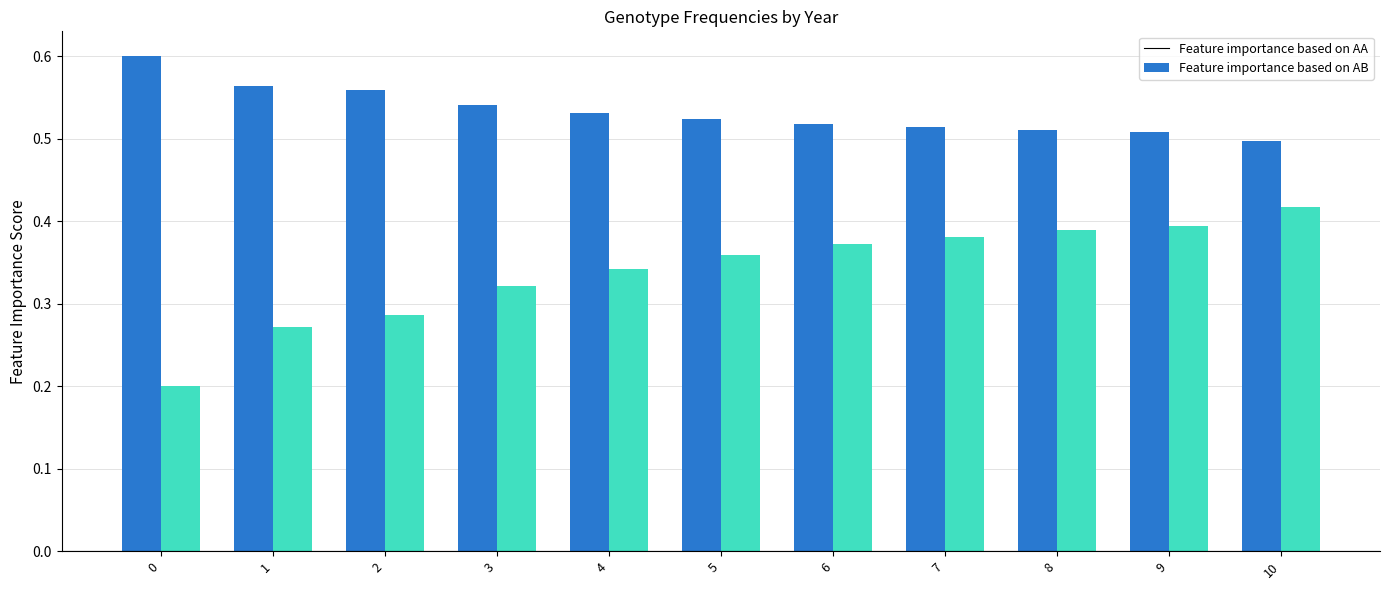

What is the total value across all series at 0?

0.8